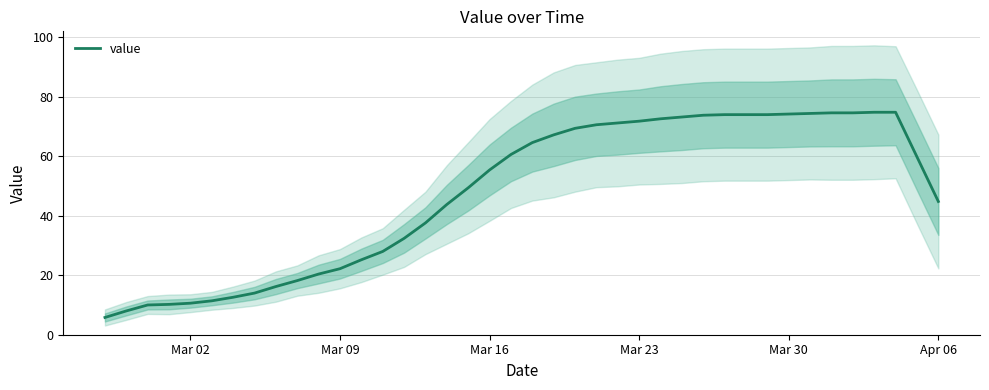

The value of value at Mar 23 is 71.8. True or false?

True